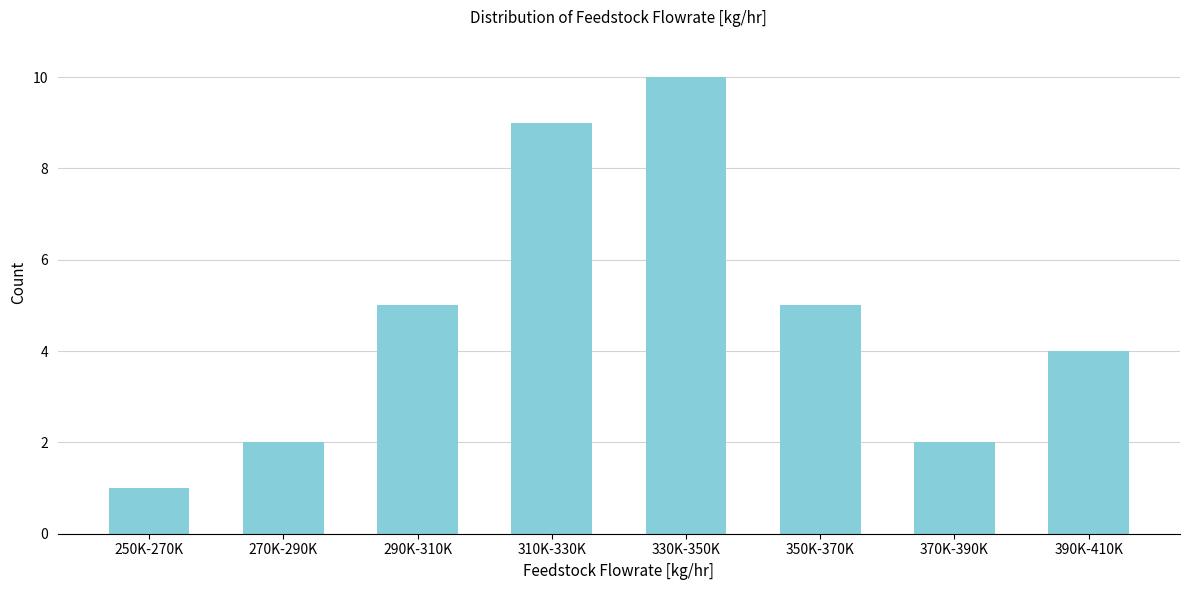

Reading left to right, list all the values displayed in this chart.

1	2	5	9	10	5	2	4